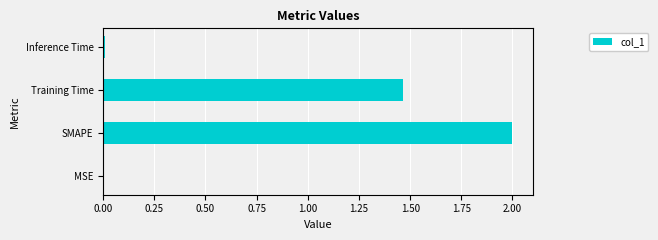

The chart shows a value of 0.0 at Inference Time. True or false?

True